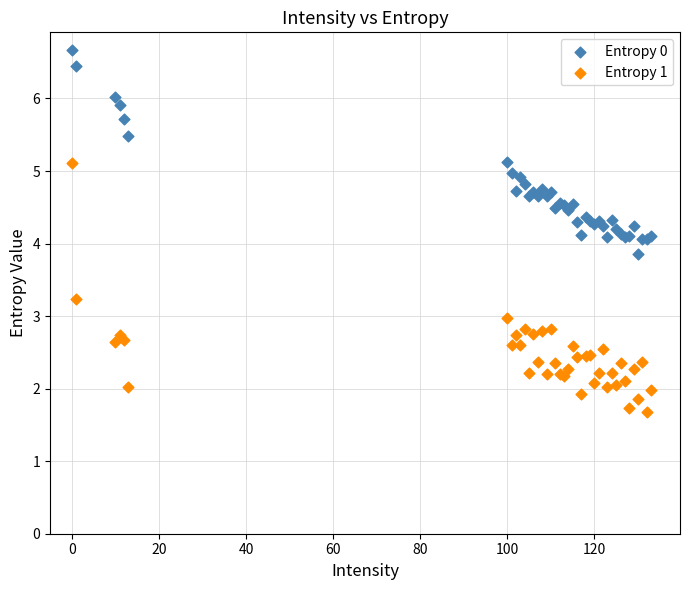

Which series has the widest spread of Y values?

Entropy 1